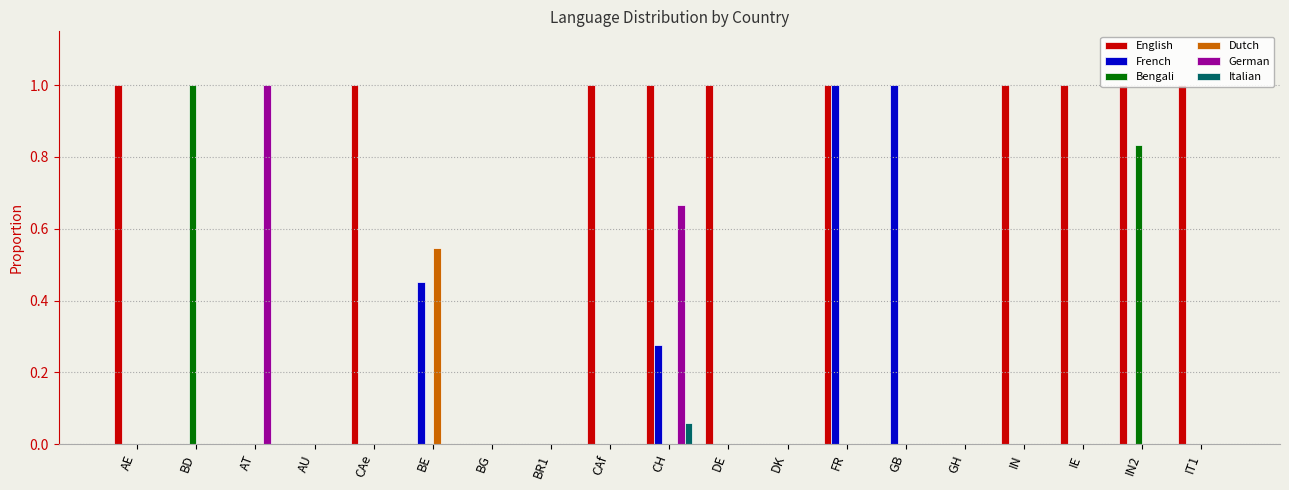

Are the bars horizontal?

No